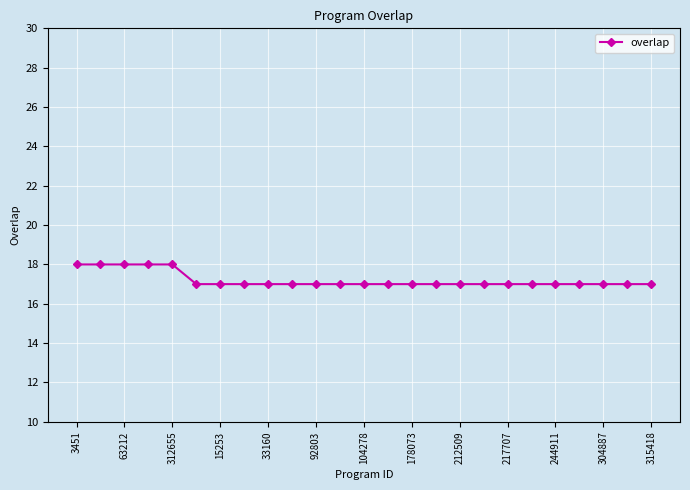

Reading right to left, transcribe all the data shown in this chart.

17	17	17	17	17	17	17	17	17	17	17	17	17	17	17	17	17	17	17	17	18	18	18	18	18